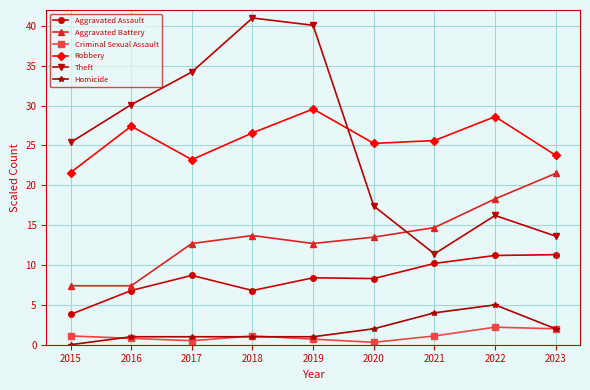

How many interior local peaks does the Robbery series have?

3